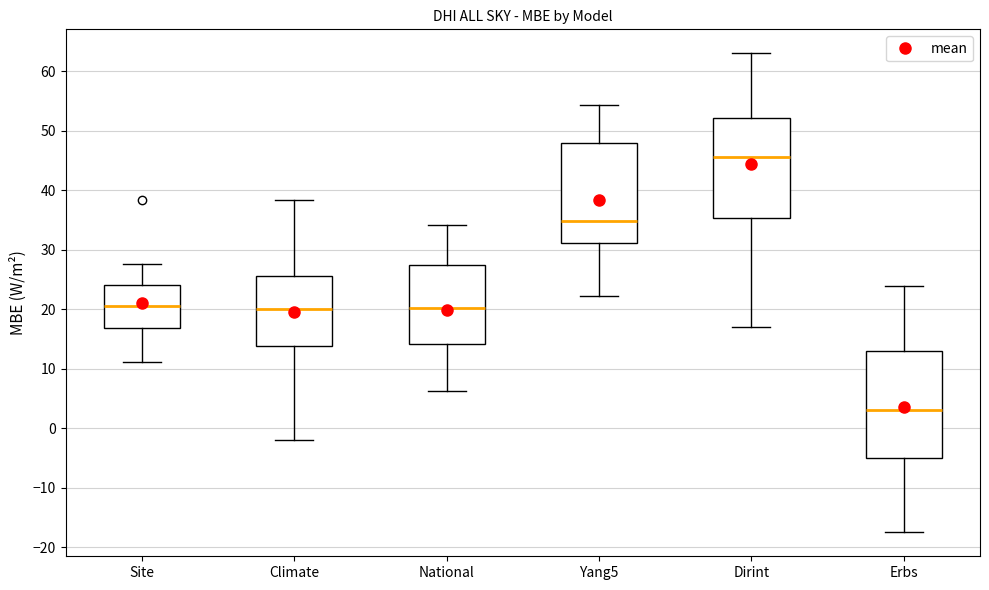

Which box has the lowest median line?

Erbs